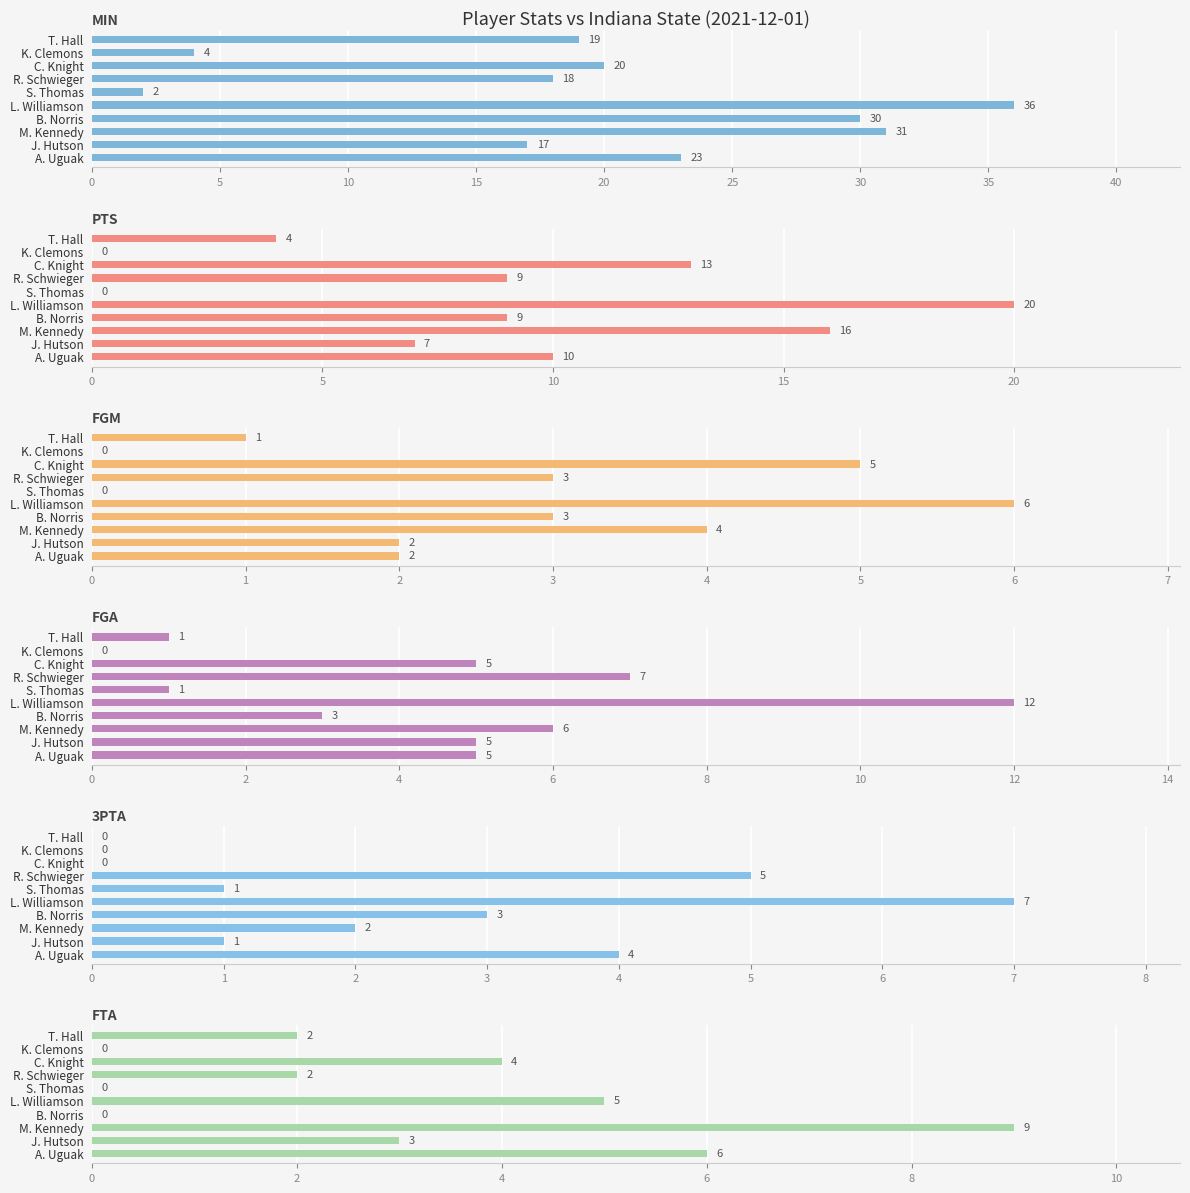

Is the value of FGA at 25 greater than the value of MIN at 40?

No